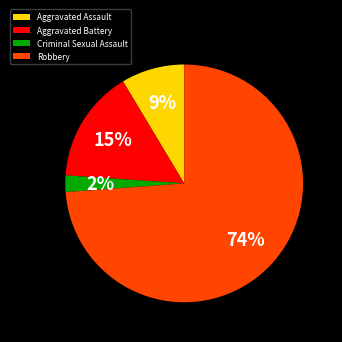

To the nearest percent, what is the difference between the Robbery and Aggravated Assault slice percentages?

65%